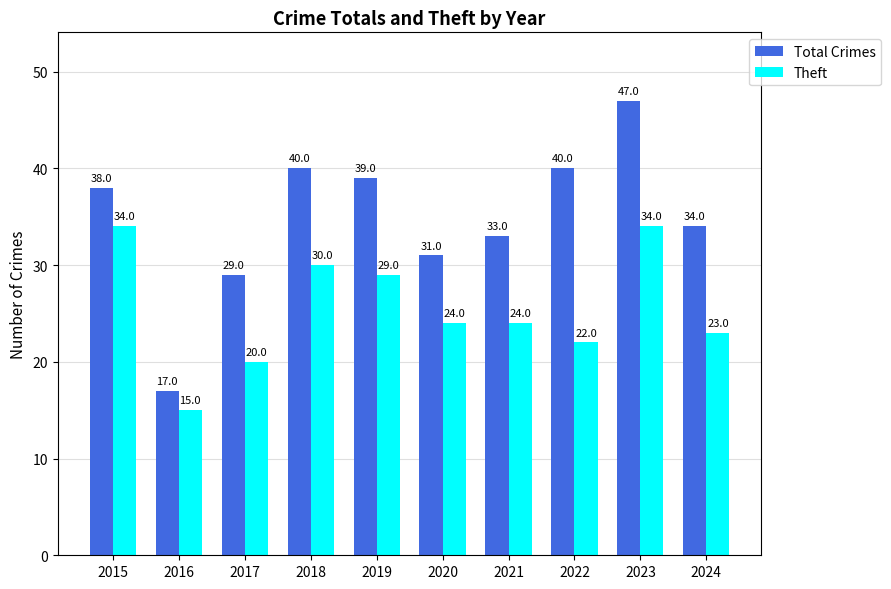

Which category has the highest value across all series?

2023